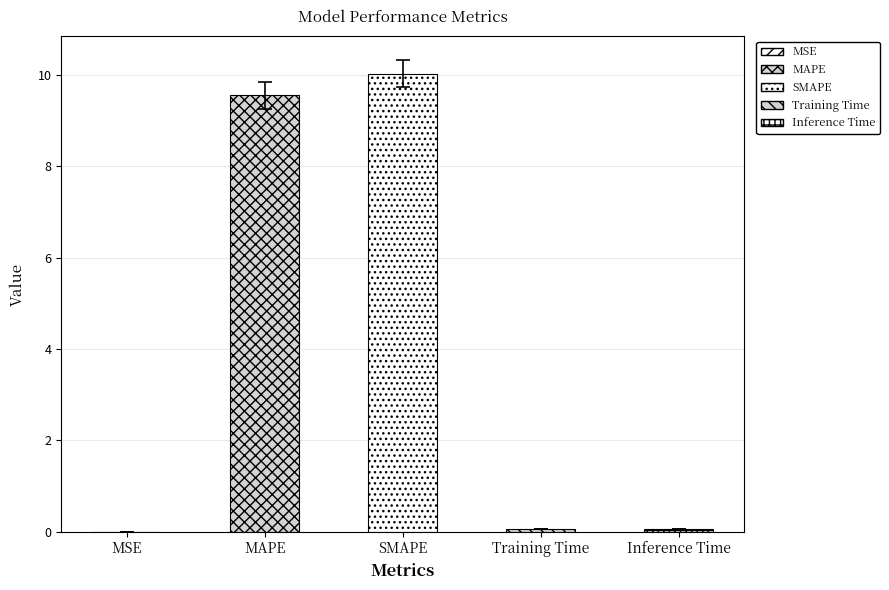

At which label is the value closest to 5?

MAPE